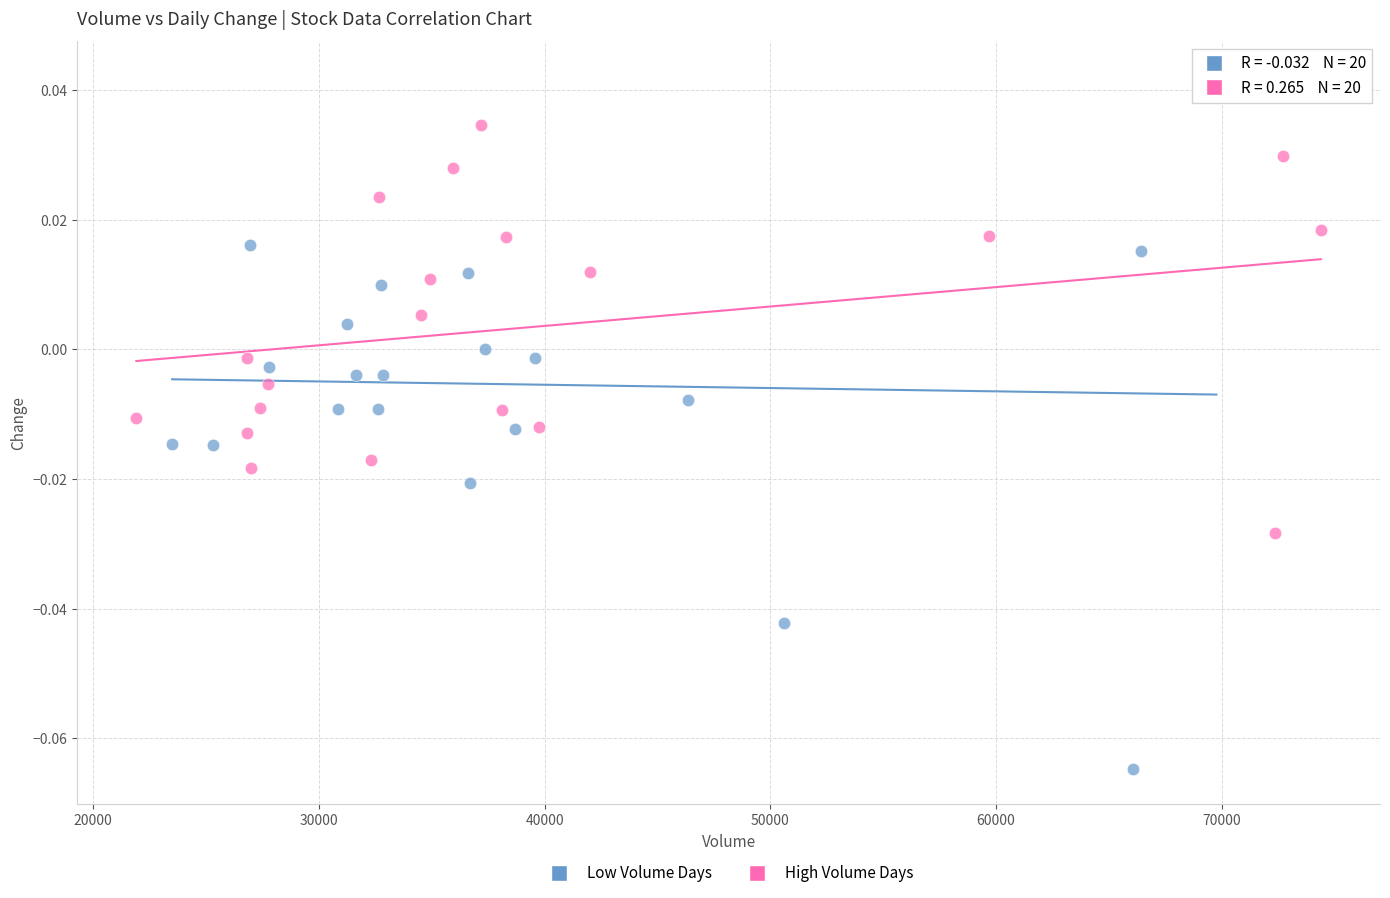

Which series reaches the minimum Y coordinate?

Low Volume Days